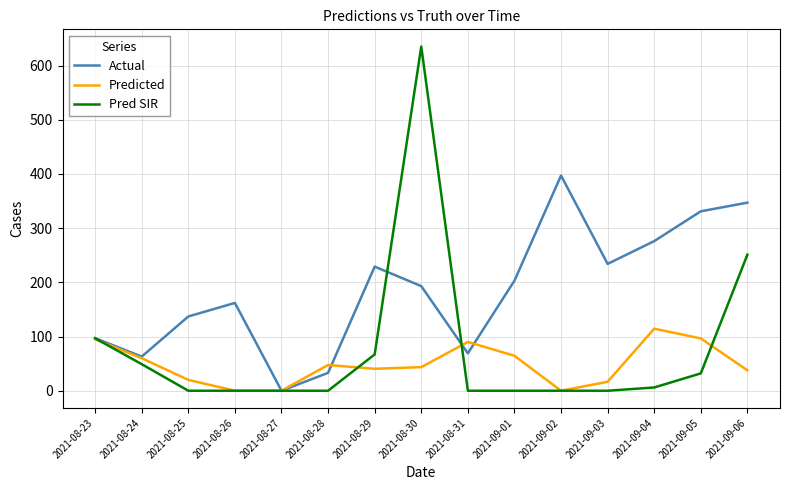

The Pred SIR series shows 0.0 at 2021-08-27. True or false?

True